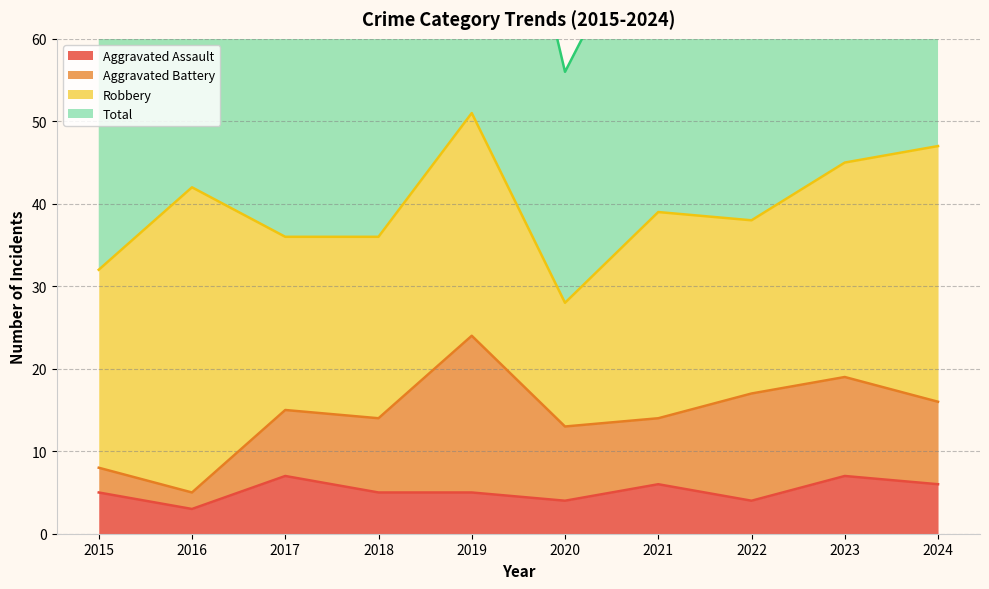

Is the value of Aggravated Assault at 2019 greater than the value of Total at 2022?

No